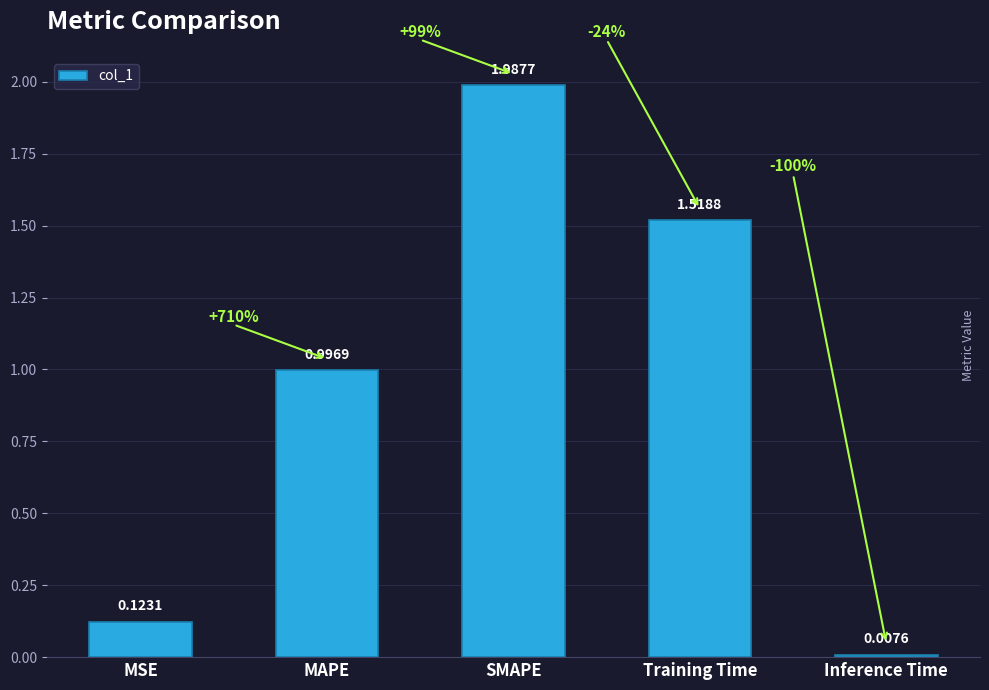

List the labels in order of value, smallest first.

Inference Time, MSE, MAPE, Training Time, SMAPE